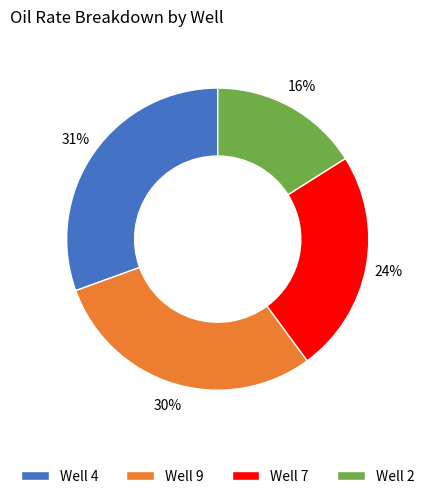

Is there a majority slice in this chart?

No